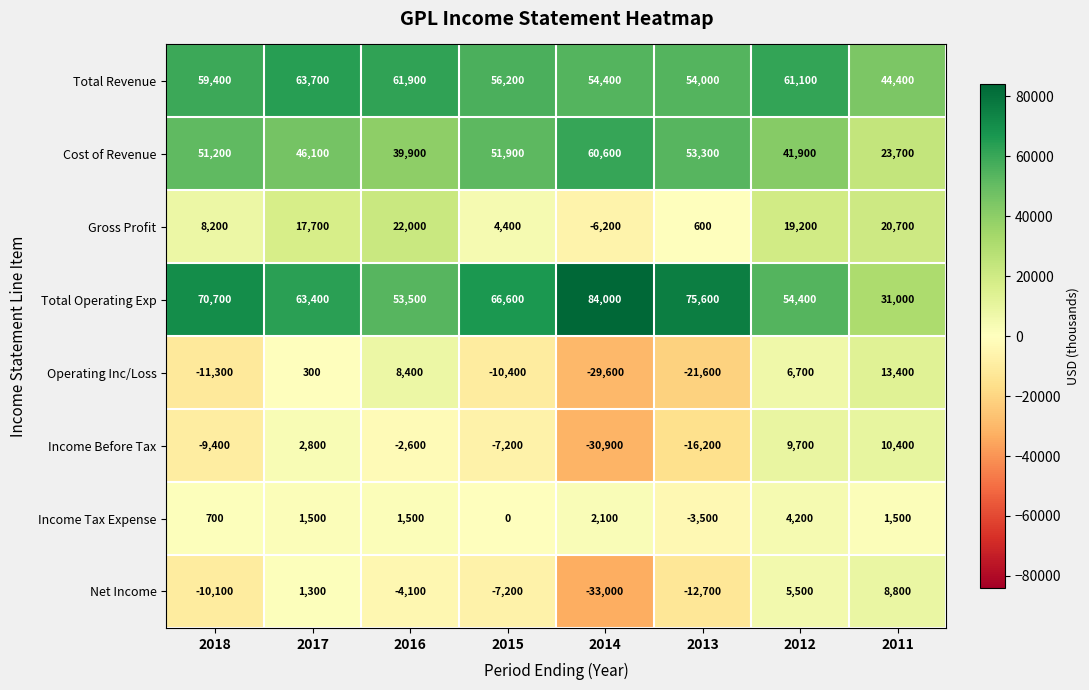

Rank the categories by Net Income value from lowest to highest.

2014, 2013, 2018, 2015, 2016, 2017, 2012, 2011